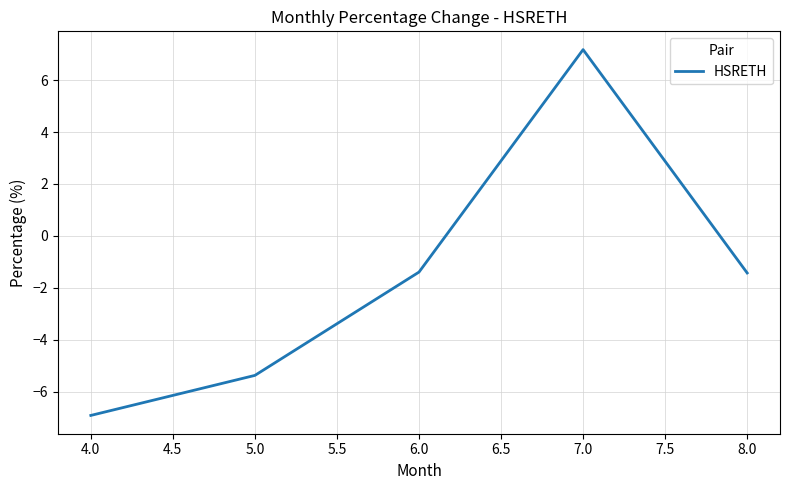

What is the difference between the maximum and second lowest values?

12.6